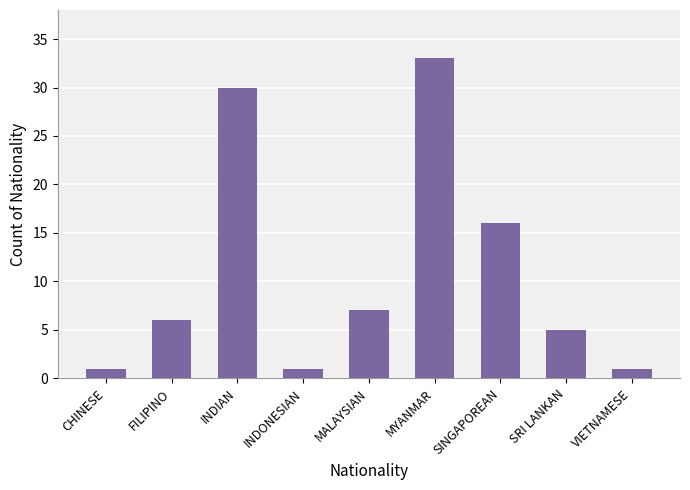

What is the change in value from SINGAPOREAN to VIETNAMESE?

-15